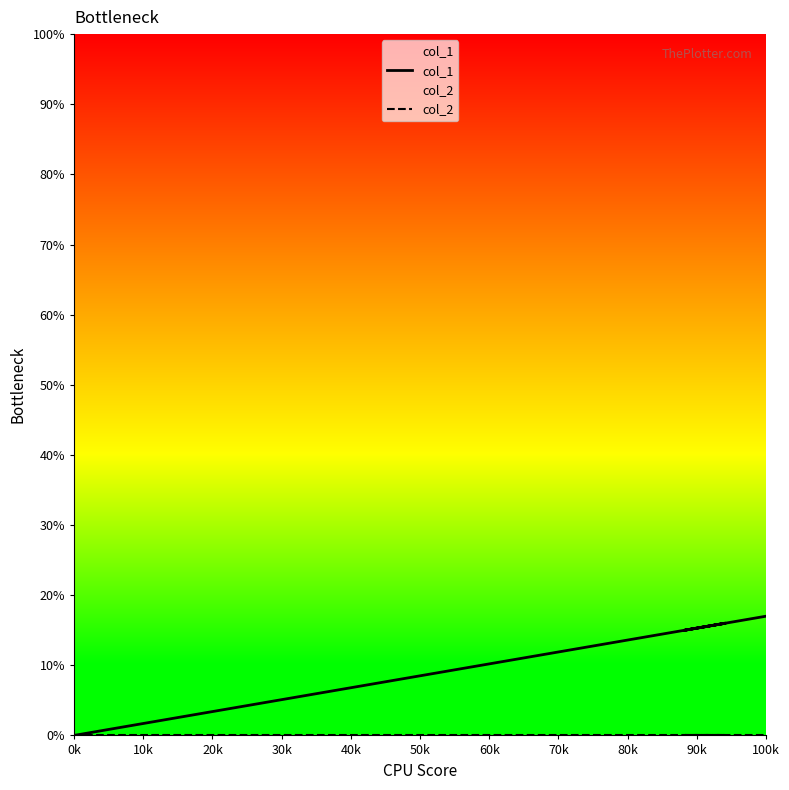

List the series in order of their peak value, lowest first.

col_2, col_1